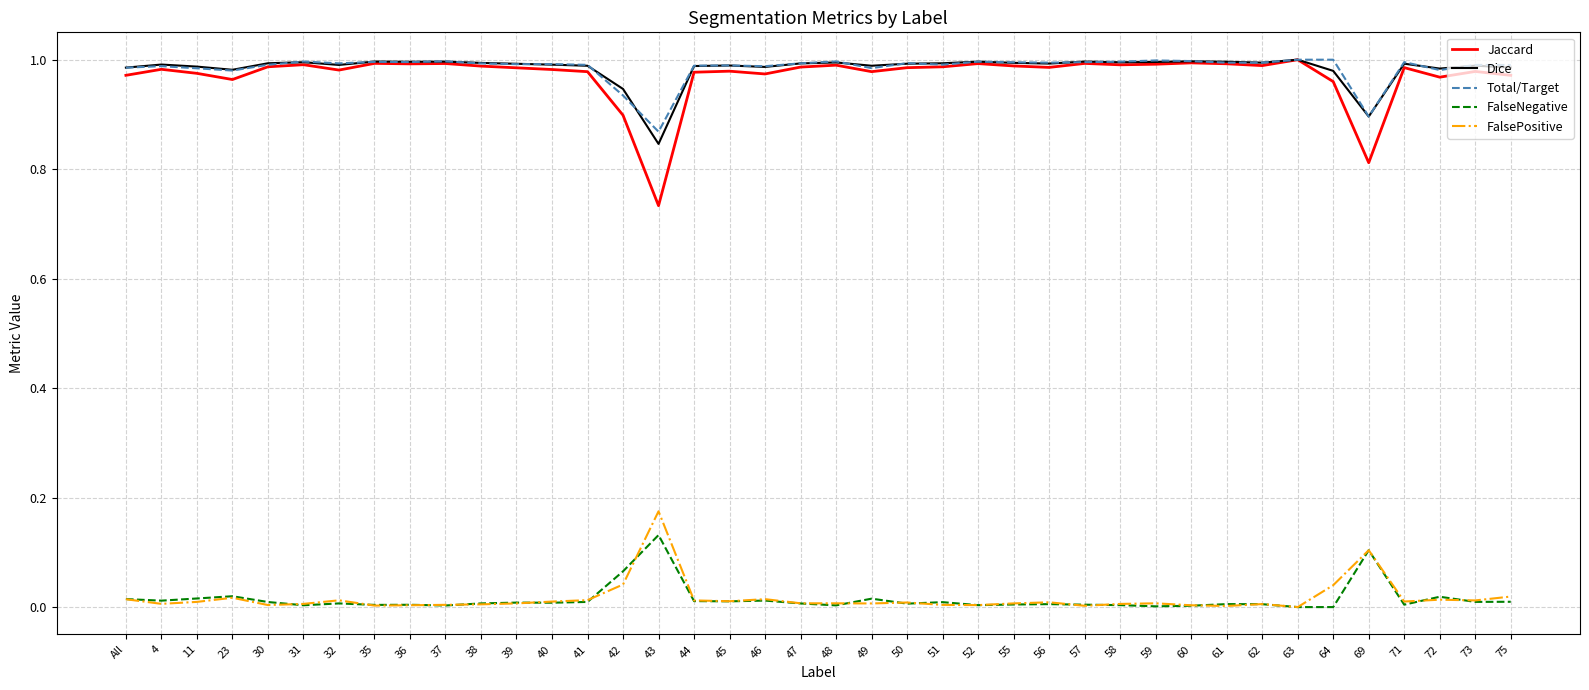

Which category has the lowest value in the Total/Target series?

43